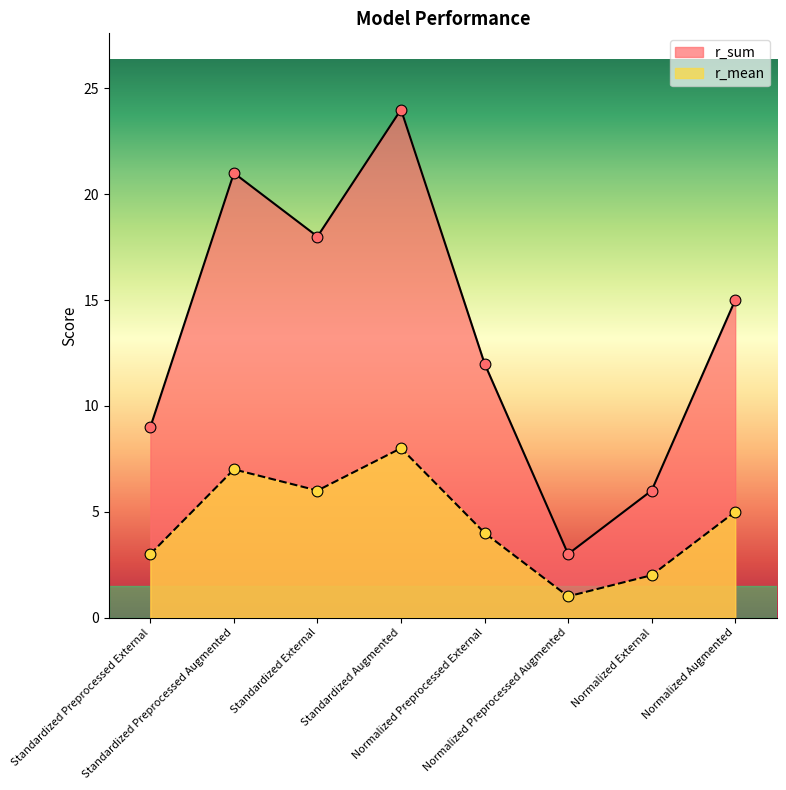

Which series has the largest Y range (max minus min)?

r_sum